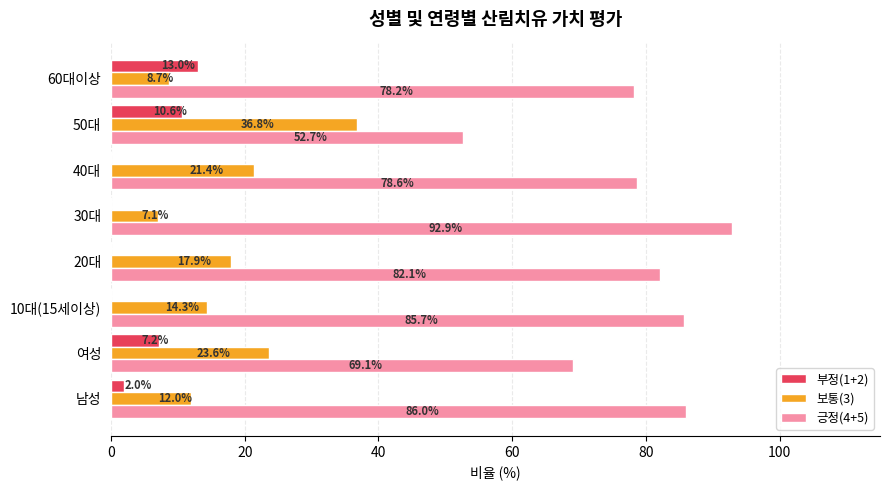

Which series has the largest range (max minus min)?

긍정(4+5)